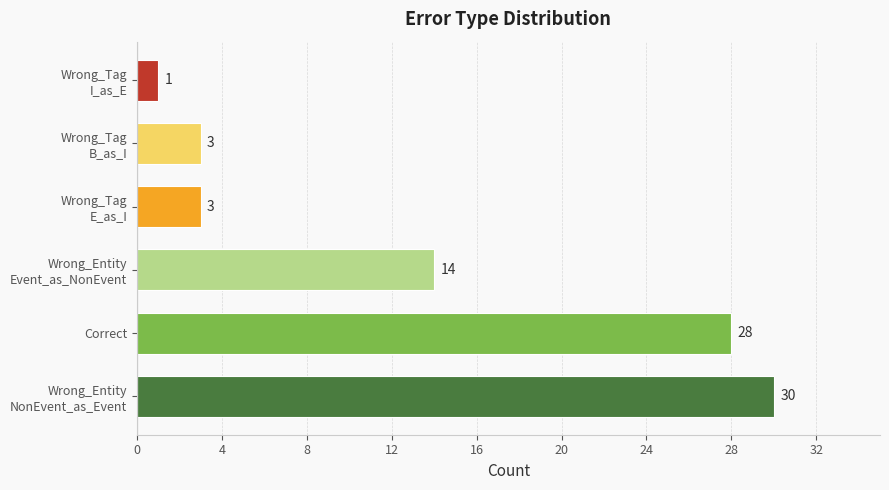

What is the sum of all values?

79